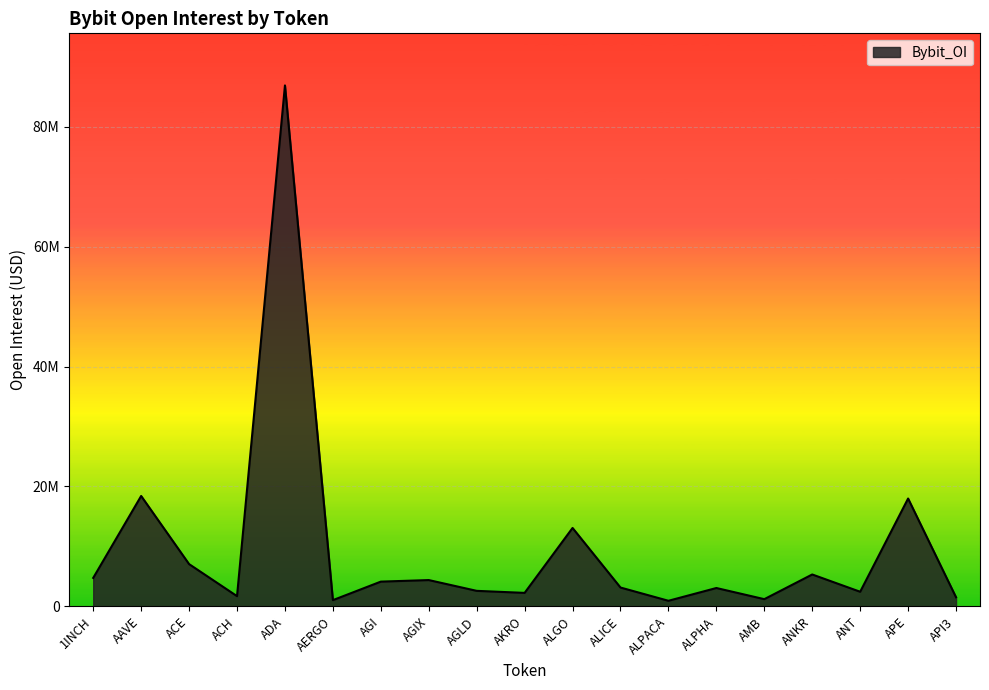

Is this an area chart (filled region under the line)?

Yes